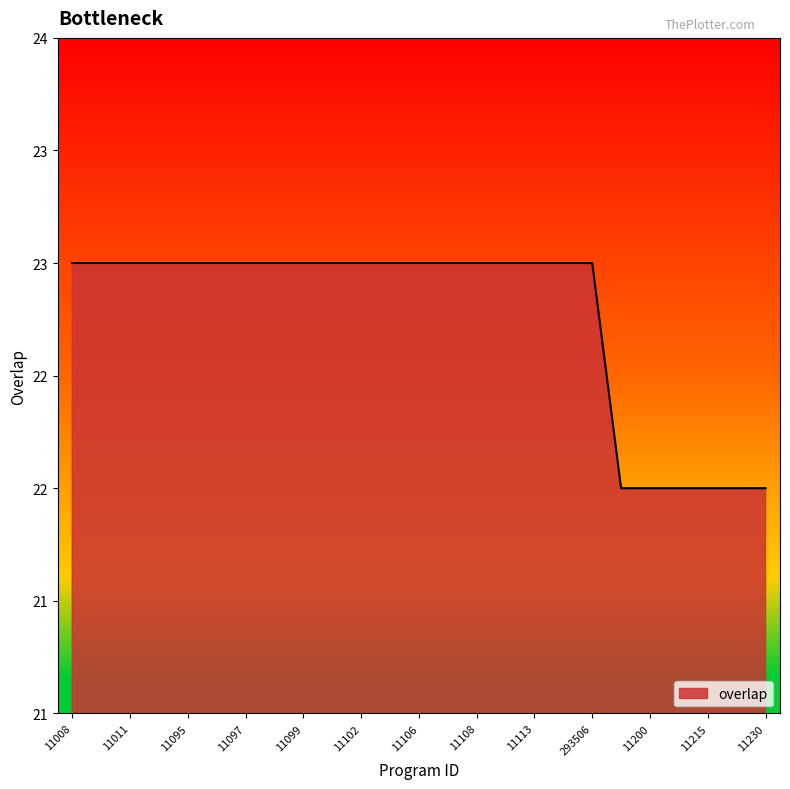

Does the chart display data point markers on the line(s)?

No